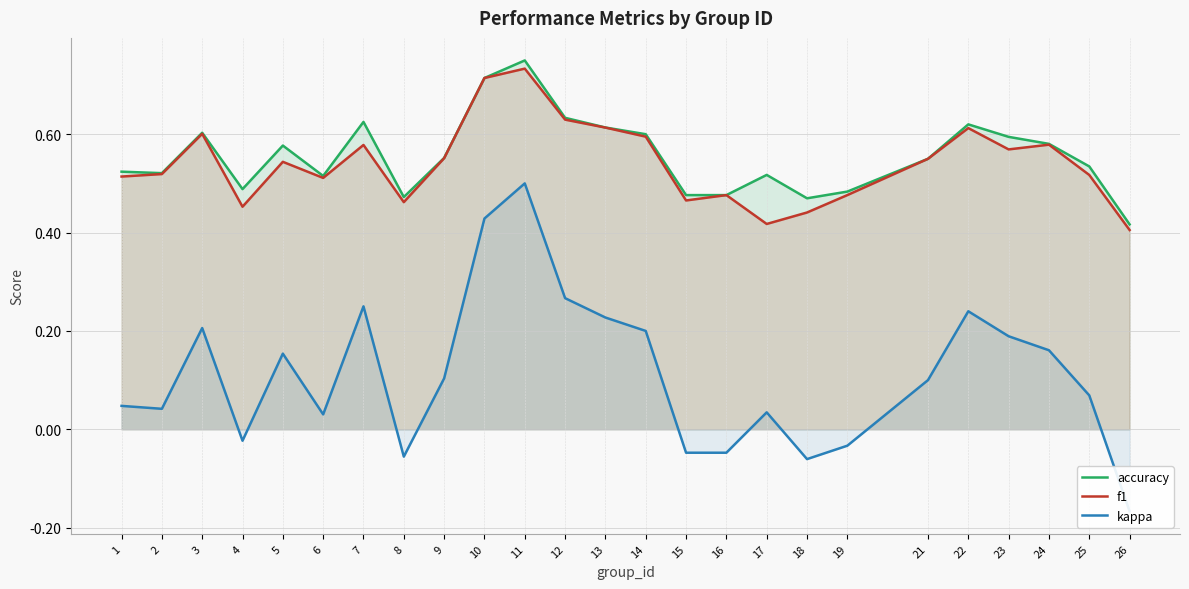

Reading right to left, extract all data points from this chart.

accuracy: 26=0.4	25=0.5	24=0.6	23=0.6	22=0.6	21=0.6	19=0.5	18=0.5	17=0.5	16=0.5	15=0.5	14=0.6	13=0.6	12=0.6	11=0.8	10=0.7	9=0.6	8=0.5	7=0.6	6=0.5	5=0.6	4=0.5	3=0.6	2=0.5	1=0.5
f1: 26=0.4	25=0.5	24=0.6	23=0.6	22=0.6	21=0.6	19=0.5	18=0.4	17=0.4	16=0.5	15=0.5	14=0.6	13=0.6	12=0.6	11=0.7	10=0.7	9=0.6	8=0.5	7=0.6	6=0.5	5=0.5	4=0.5	3=0.6	2=0.5	1=0.5
kappa: 26=-0.2	25=0.1	24=0.2	23=0.2	22=0.2	21=0.1	19=-0.0	18=-0.1	17=0.0	16=-0.0	15=-0.0	14=0.2	13=0.2	12=0.3	11=0.5	10=0.4	9=0.1	8=-0.1	7=0.2	6=0.0	5=0.2	4=-0.0	3=0.2	2=0.0	1=0.0